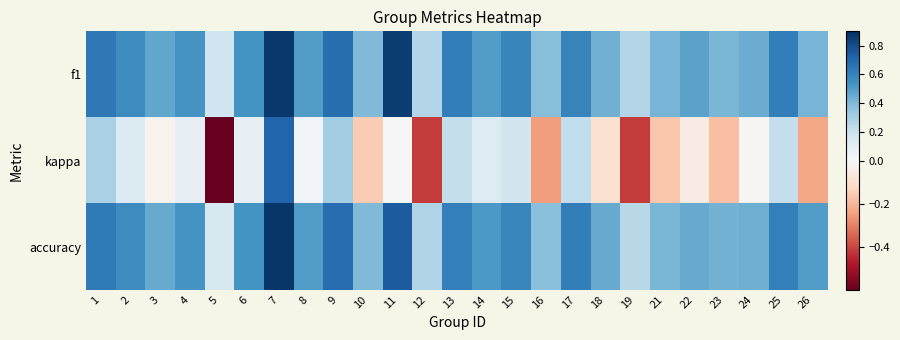

Reading left to right, extract all data points from this chart.

f1: 1=0.6	2=0.6	3=0.5	4=0.5	5=0.2	6=0.5	7=0.9	8=0.5	9=0.7	10=0.4	11=0.9	12=0.3	13=0.6	14=0.5	15=0.6	16=0.4	17=0.6	18=0.4	19=0.3	21=0.4	22=0.5	23=0.4	24=0.4	25=0.6	26=0.4
kappa: 1=0.3	2=0.1	3=-0.0	4=0.1	5=-0.6	6=0.1	7=0.7	8=0.0	9=0.3	10=-0.2	11=0.0	12=-0.4	13=0.2	14=0.1	15=0.2	16=-0.2	17=0.2	18=-0.1	19=-0.4	21=-0.2	22=-0.0	23=-0.2	24=-0.0	25=0.2	26=-0.2
accuracy: 1=0.6	2=0.6	3=0.5	4=0.5	5=0.1	6=0.5	7=0.9	8=0.5	9=0.7	10=0.4	11=0.8	12=0.3	13=0.6	14=0.5	15=0.6	16=0.4	17=0.6	18=0.5	19=0.2	21=0.4	22=0.5	23=0.4	24=0.4	25=0.6	26=0.5